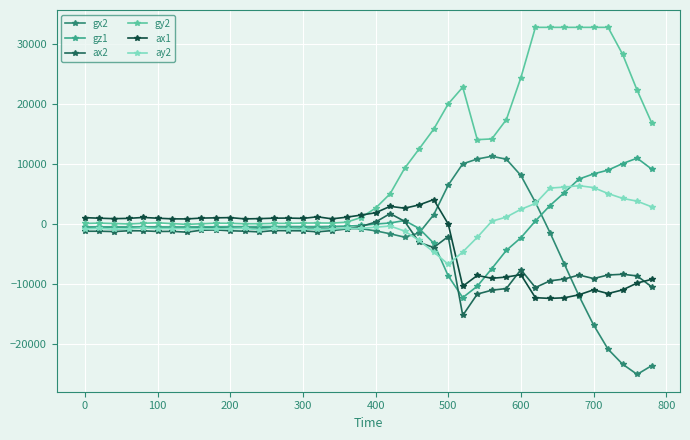

What is the minimum value for ax2?

-15296